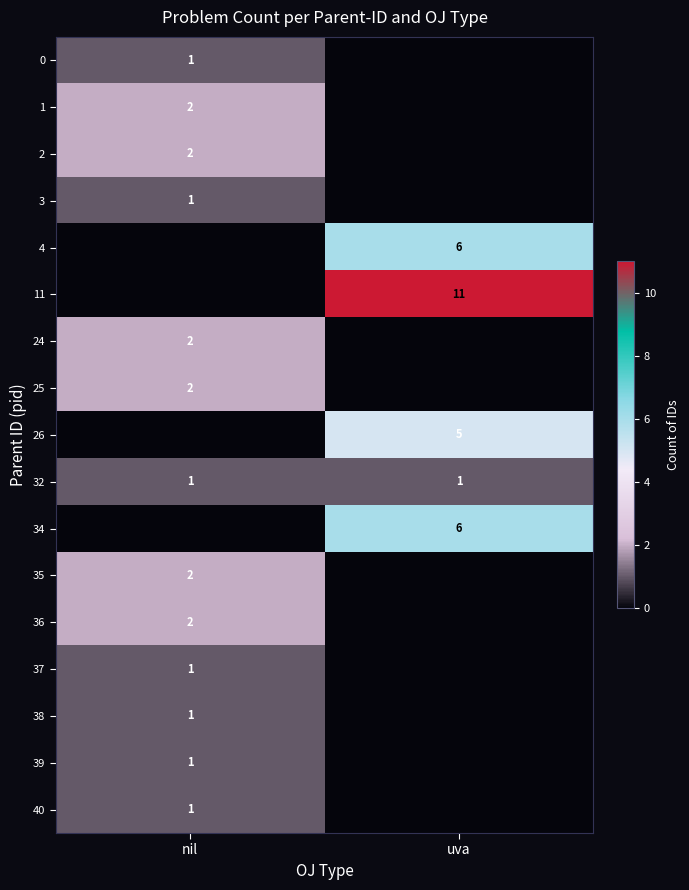

True or false: 0 has a value of 1 at nil.

True